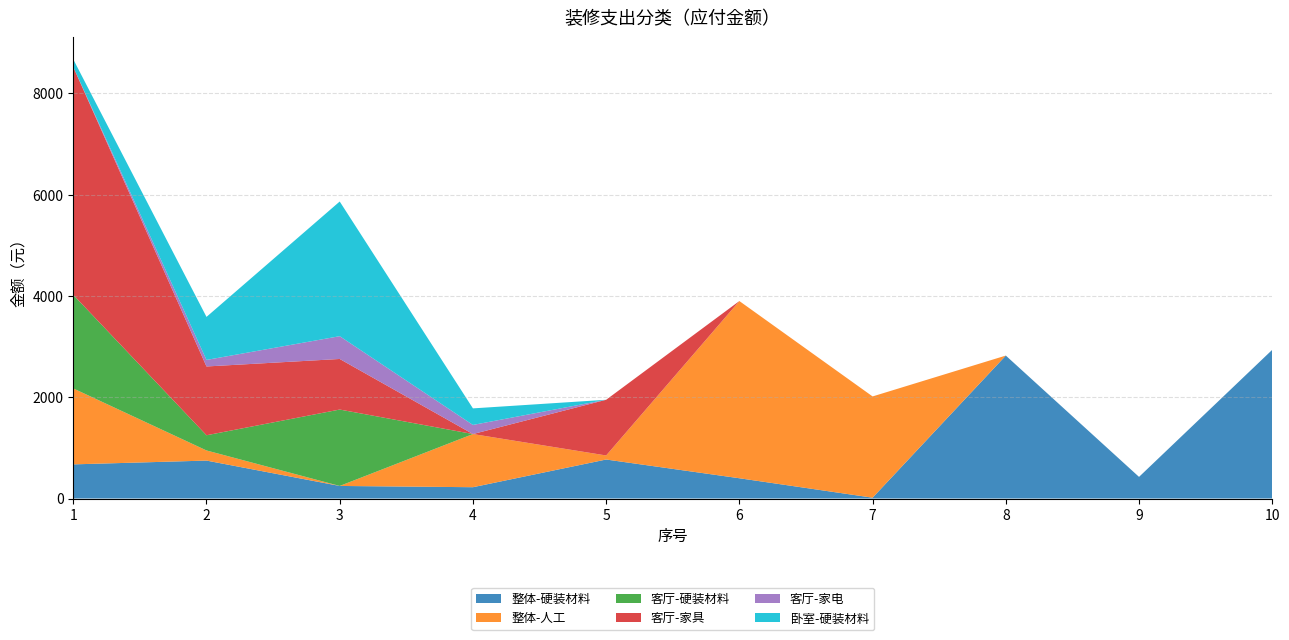

Reading right to left, extract all data points from this chart.

整体-硬装材料: 10=2937	9=427	8=2823	7=16	6=400	5=770	4=223	3=248	2=749	1=674
整体-人工: 10=0	9=0	8=0	7=2000	6=3500	5=80	4=1050	3=0	2=200	1=1500
客厅-硬装材料: 10=0	9=0	8=0	7=0	6=0	5=0	4=0	3=1509	2=300	1=1848
客厅-家具: 10=0	9=0	8=0	7=0	6=0	5=1100	4=0	3=999	2=1359	1=4502
客厅-家电: 10=0	9=0	8=0	7=0	6=0	5=0	4=180	3=450	2=129	1=0
卧室-硬装材料: 10=0	9=0	8=0	7=0	6=0	5=0	4=327	3=2660	2=850	1=150